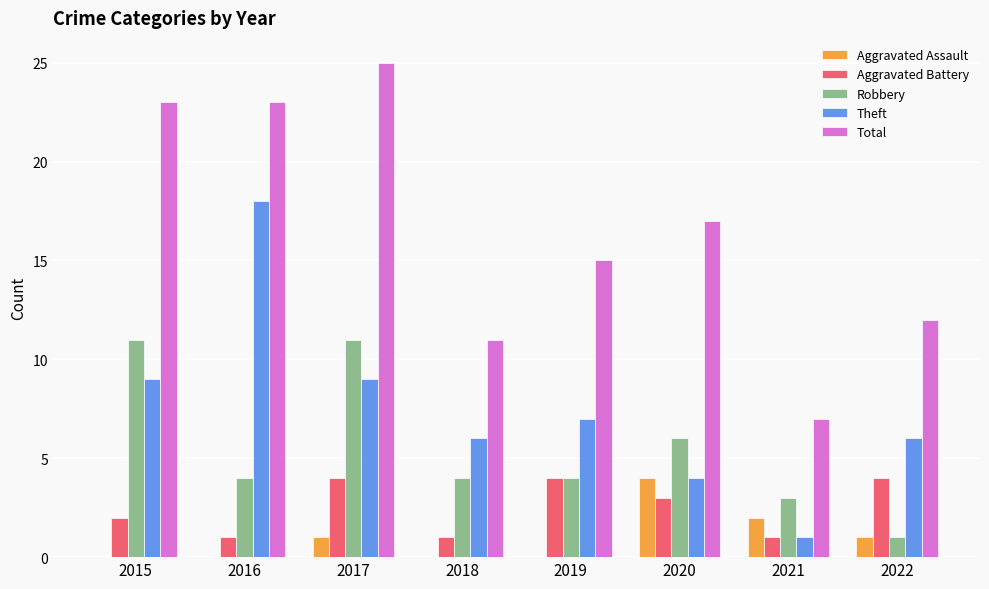

Read the Robbery value at 2018.

4